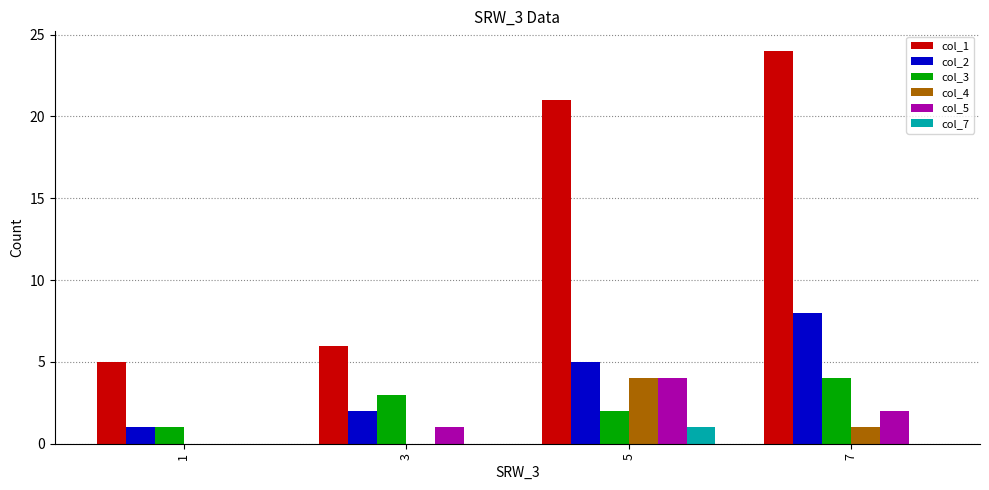

What is the greatest value displayed?

24